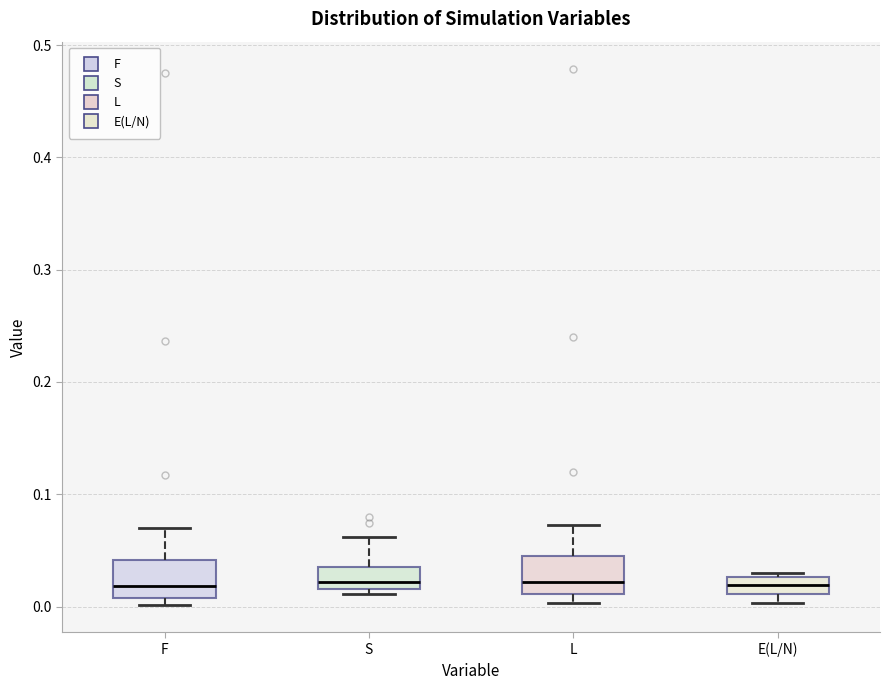

Reading left to right, transcribe this box plot: for each box, give where its median line is, the range the box spans, and where its two whiskers end, as read against the y-axis. The values are not printed on the chart, so give them approximately, as read against the axis.

F: median 0.02, box 0.01 to 0.04, whiskers 0.00 to 0.07
S: median 0.02 (inside the box), box 0.02 to 0.03, whiskers 0.01 to 0.06
L: median 0.02, box 0.01 to 0.04, whiskers 0.00 to 0.07
E(L/N): median 0.02, box 0.01 to 0.03, whiskers 0.00 to 0.03 (just above the box's upper edge)